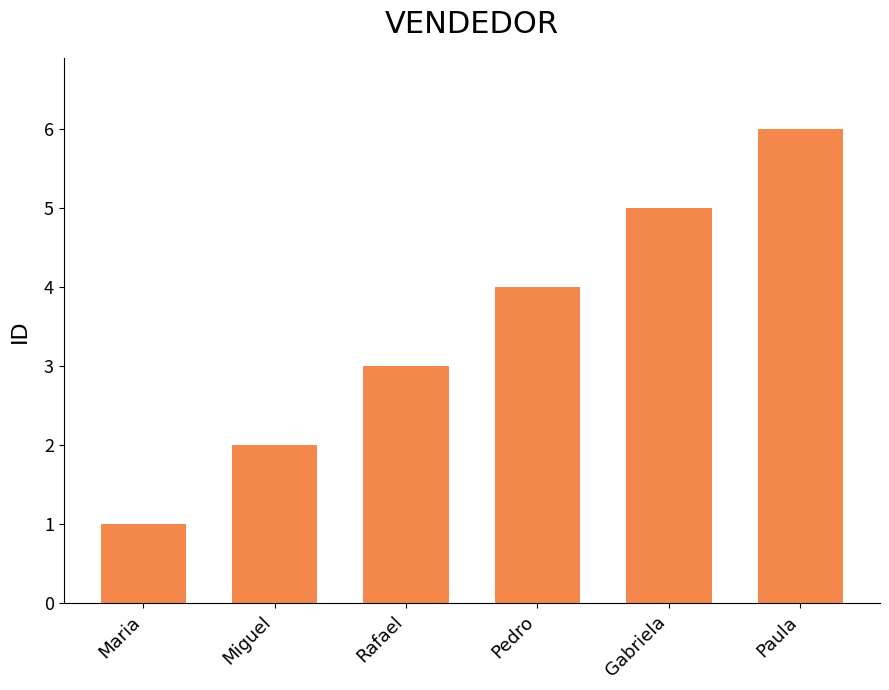

Reading right to left, what are all the values shown in this chart?

6	5	4	3	2	1